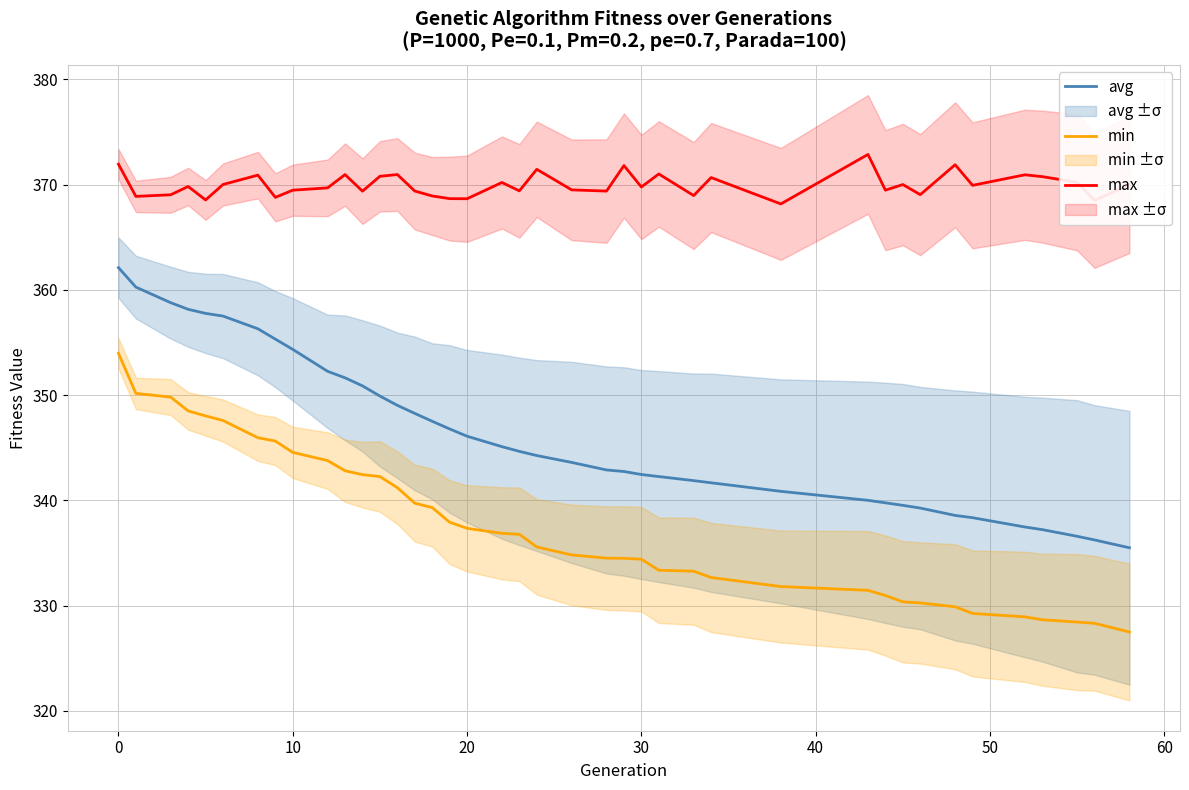

What is the greatest value displayed?

372.9